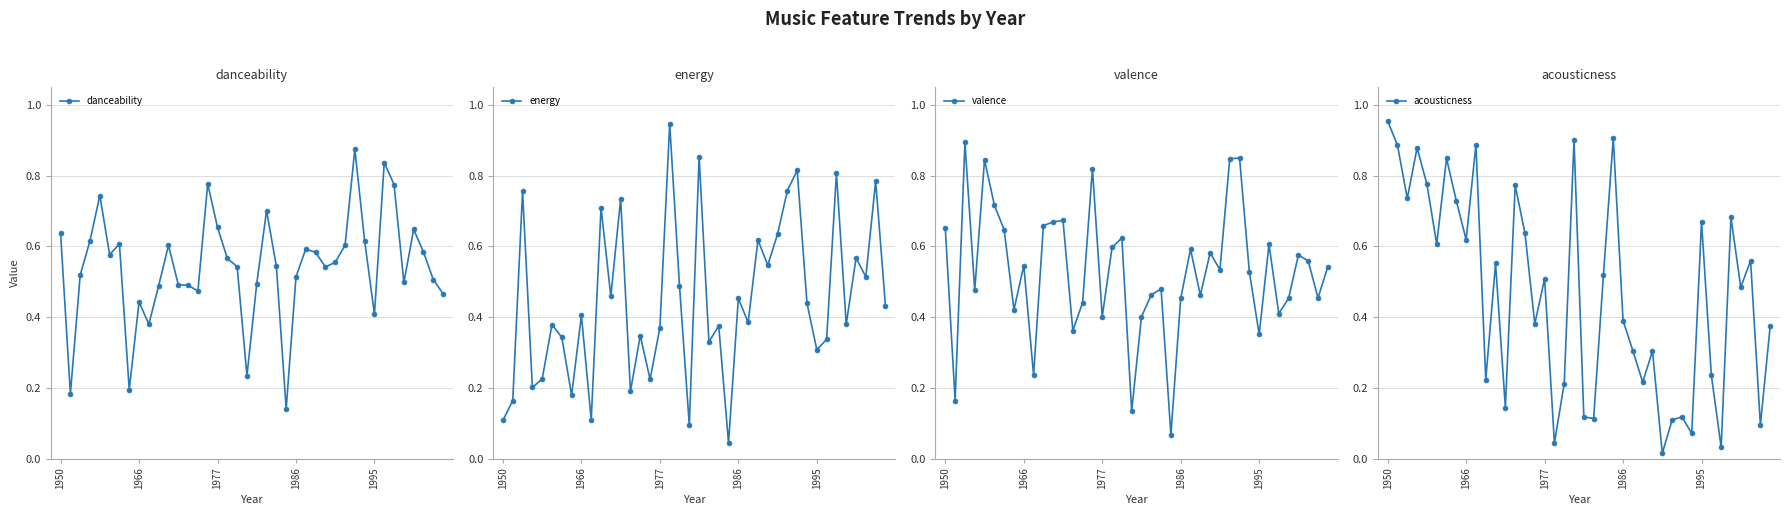

Which series has the largest range (max minus min)?

acousticness